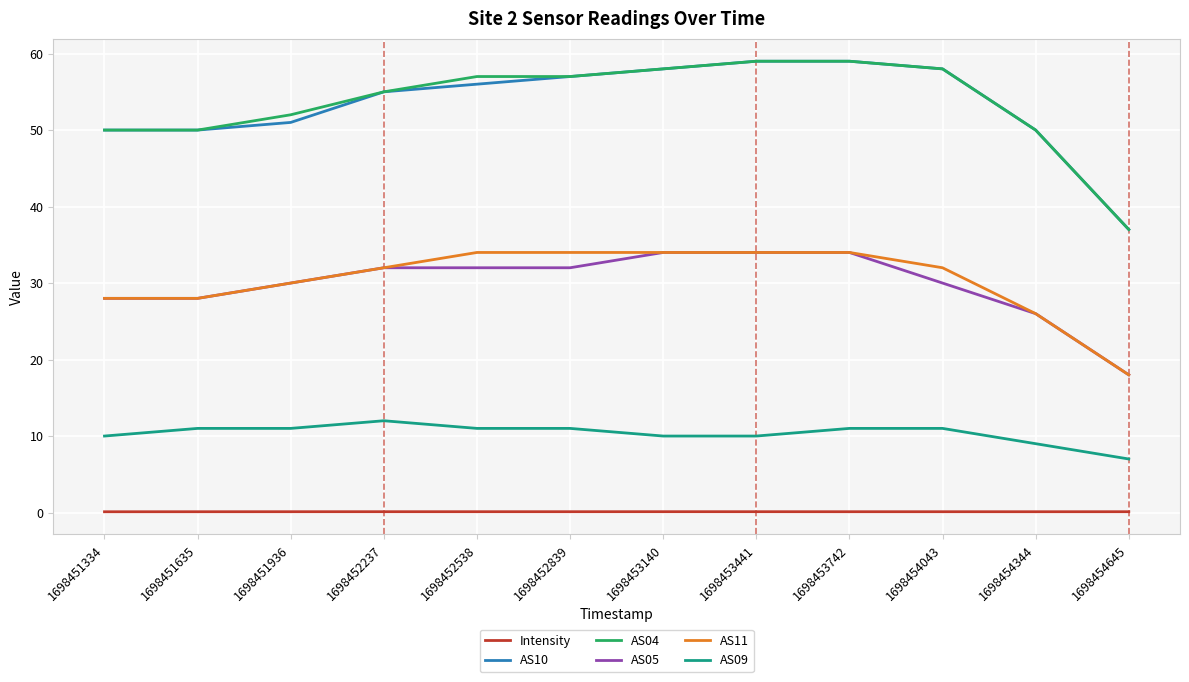

Reading right to left, extract all data points from this chart.

Intensity: 1698454645=0.1	1698454344=0.1	1698454043=0.1	1698453742=0.1	1698453441=0.1	1698453140=0.1	1698452839=0.1	1698452538=0.1	1698452237=0.1	1698451936=0.1	1698451635=0.1	1698451334=0.1
AS10: 1698454645=37.0	1698454344=50.0	1698454043=58.0	1698453742=59.0	1698453441=59.0	1698453140=58.0	1698452839=57.0	1698452538=56.0	1698452237=55.0	1698451936=51.0	1698451635=50.0	1698451334=50.0
AS04: 1698454645=37.0	1698454344=50.0	1698454043=58.0	1698453742=59.0	1698453441=59.0	1698453140=58.0	1698452839=57.0	1698452538=57.0	1698452237=55.0	1698451936=52.0	1698451635=50.0	1698451334=50.0
AS05: 1698454645=18.0	1698454344=26.0	1698454043=30.0	1698453742=34.0	1698453441=34.0	1698453140=34.0	1698452839=32.0	1698452538=32.0	1698452237=32.0	1698451936=30.0	1698451635=28.0	1698451334=28.0
AS11: 1698454645=18.0	1698454344=26.0	1698454043=32.0	1698453742=34.0	1698453441=34.0	1698453140=34.0	1698452839=34.0	1698452538=34.0	1698452237=32.0	1698451936=30.0	1698451635=28.0	1698451334=28.0
AS09: 1698454645=7.0	1698454344=9.0	1698454043=11.0	1698453742=11.0	1698453441=10.0	1698453140=10.0	1698452839=11.0	1698452538=11.0	1698452237=12.0	1698451936=11.0	1698451635=11.0	1698451334=10.0